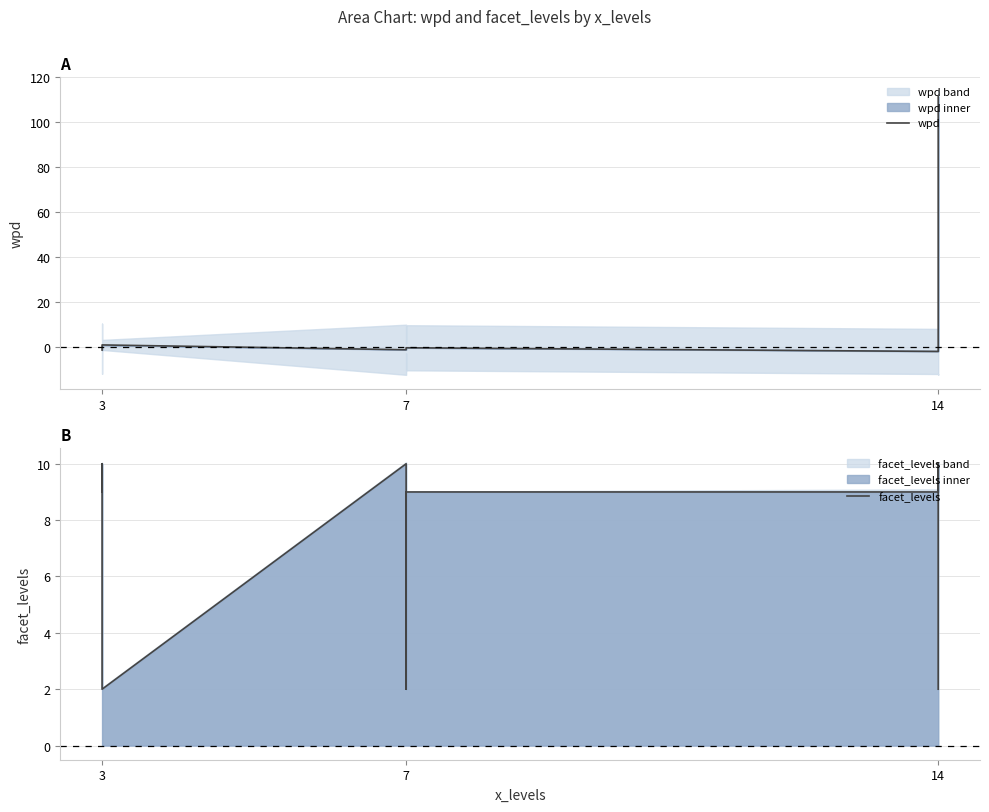

What is the value of the facet_levels point at the 8th from the left?

9.0